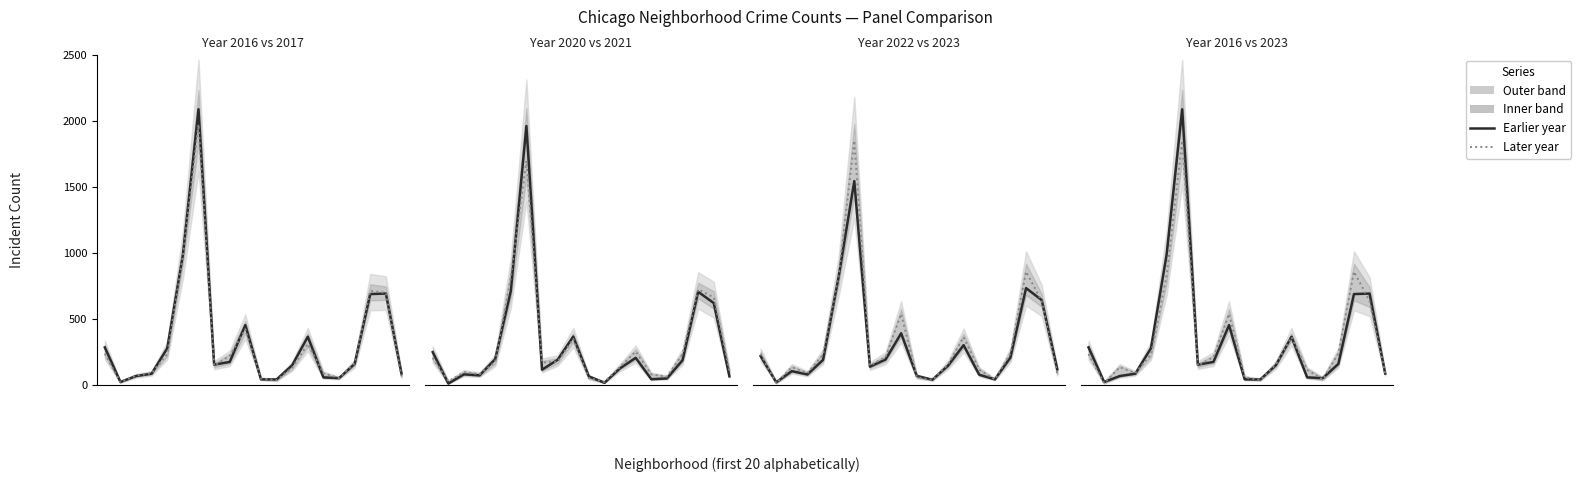

What value does the 2021 series have at Chatham?

722